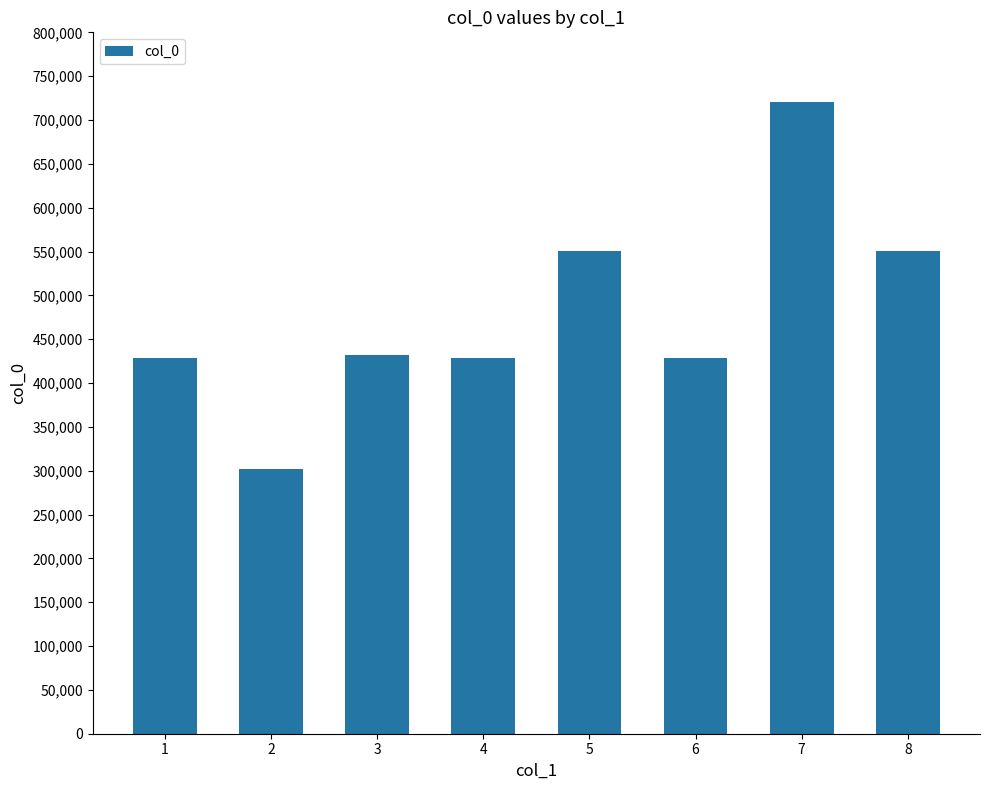

What is the greatest value displayed?

720058